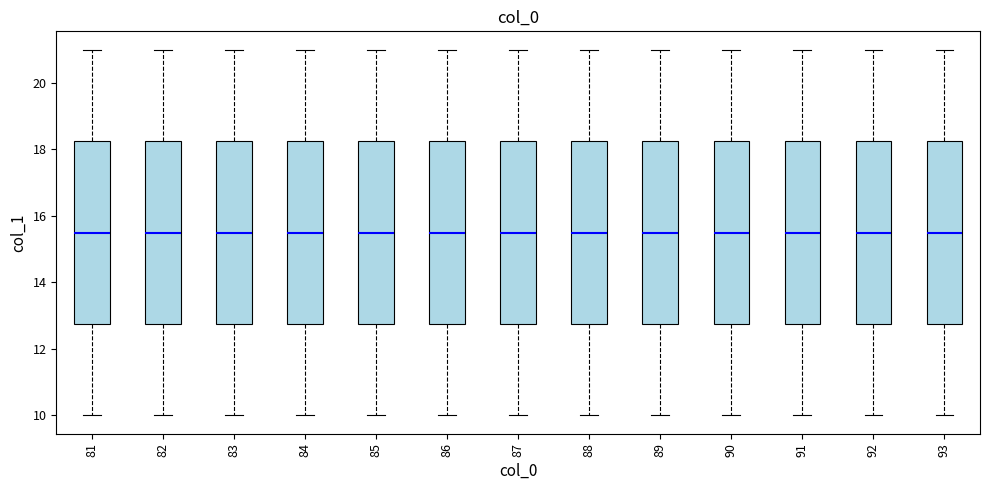

Reading left to right, transcribe this box plot: for each box, give where its median line is, the range the box spans, and where its two whiskers end, as read against the y-axis. The values are not printed on the chart, so give them approximately, as read against the axis.

81: median 15.6, box 12.8 to 18.2, whiskers 10.0 to 21.0
82: median 15.6, box 12.8 to 18.2, whiskers 10.0 to 21.0
83: median 15.6, box 12.8 to 18.2, whiskers 10.0 to 21.0
84: median 15.6, box 12.8 to 18.2, whiskers 10.0 to 21.0
85: median 15.6, box 12.8 to 18.2, whiskers 10.0 to 21.0
86: median 15.6, box 12.8 to 18.2, whiskers 10.0 to 21.0
87: median 15.6, box 12.8 to 18.2, whiskers 10.0 to 21.0
88: median 15.6, box 12.8 to 18.2, whiskers 10.0 to 21.0
89: median 15.6, box 12.8 to 18.2, whiskers 10.0 to 21.0
90: median 15.6, box 12.8 to 18.2, whiskers 10.0 to 21.0
91: median 15.6, box 12.8 to 18.2, whiskers 10.0 to 21.0
92: median 15.6, box 12.8 to 18.2, whiskers 10.0 to 21.0
93: median 15.6, box 12.8 to 18.2, whiskers 10.0 to 21.0